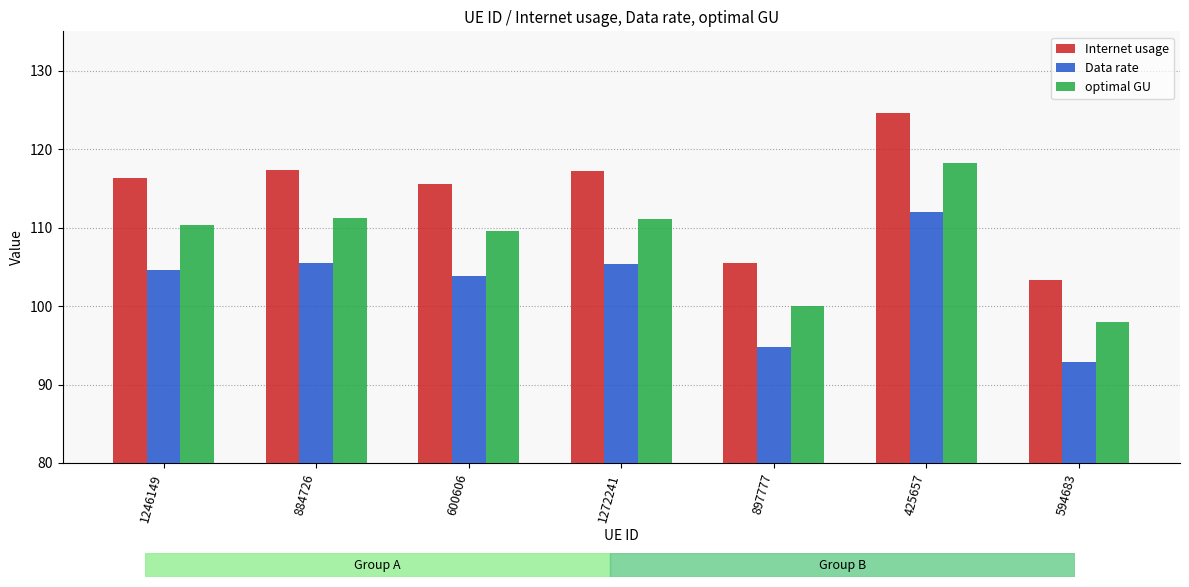

List the series in order of their overall mean, highest first.

Internet usage, optimal GU, Data rate